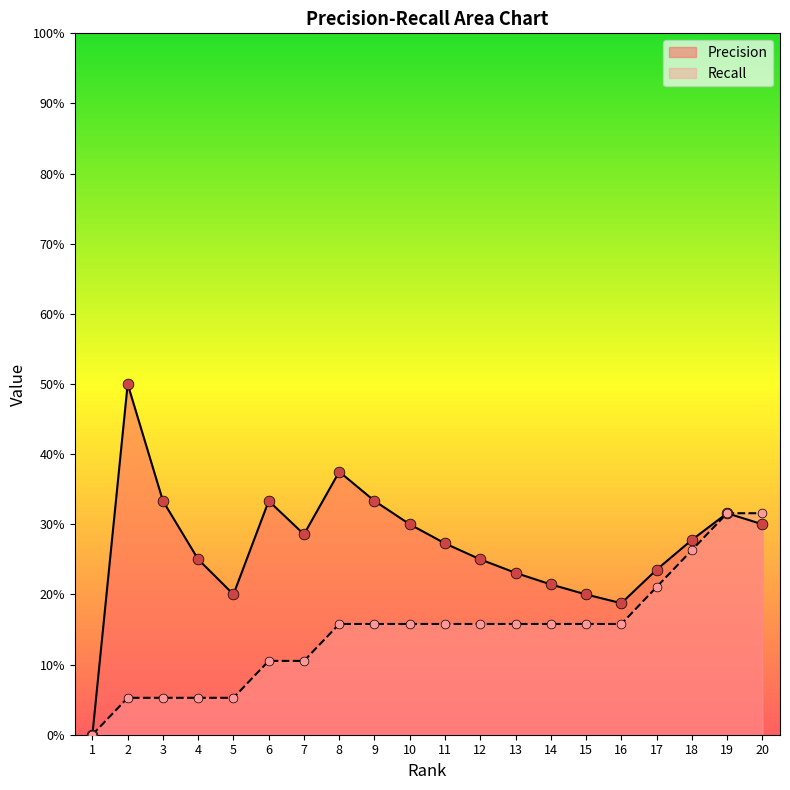

What is the total value across all series at 15?

0.4